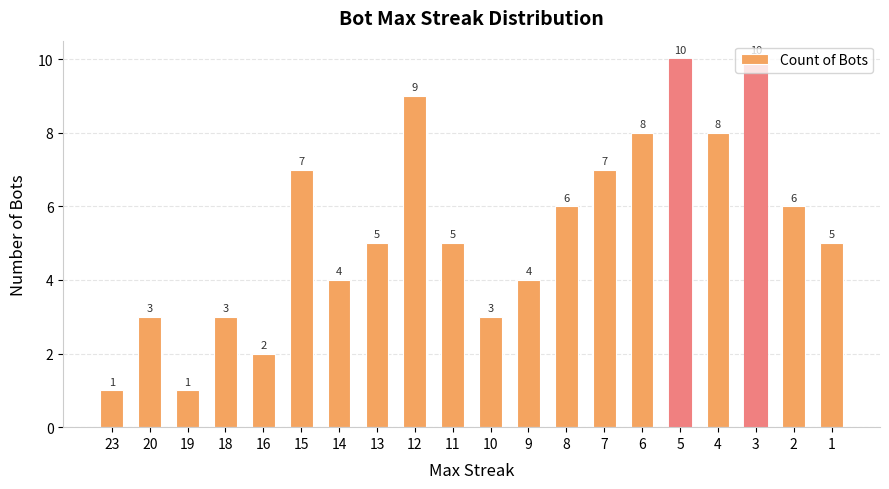

What is the approximate value at 1?

5